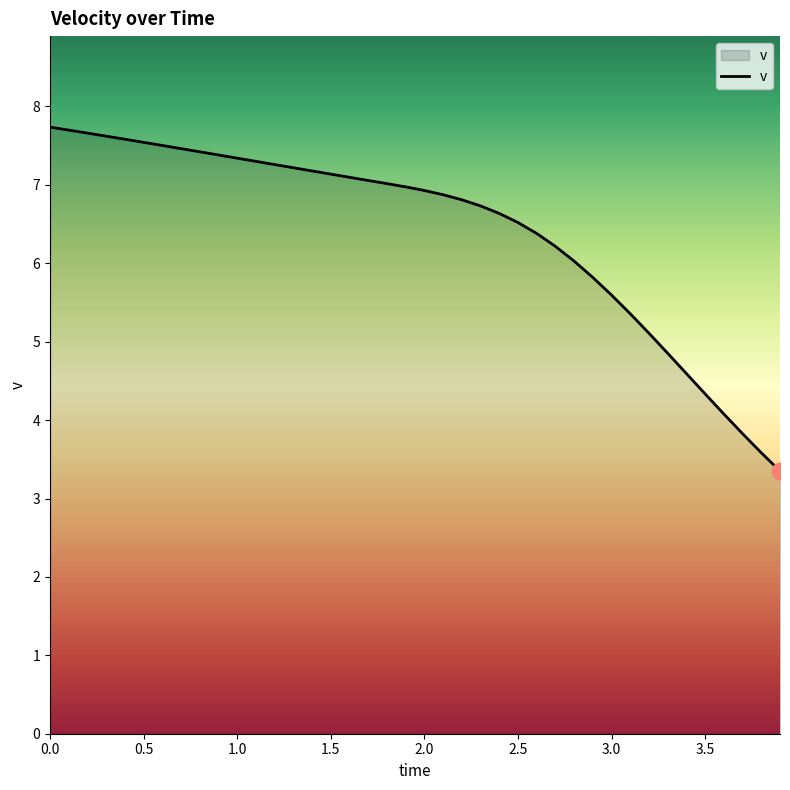

What is the smallest value displayed?

3.4